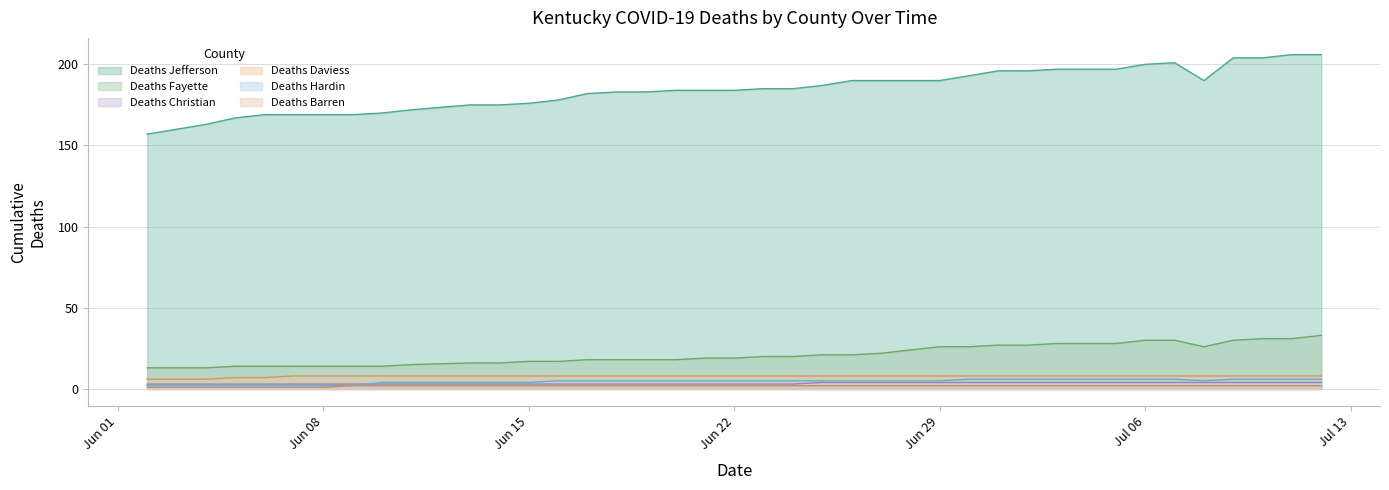

At which label does Deaths Daviess reach its minimum?

2020-06-02